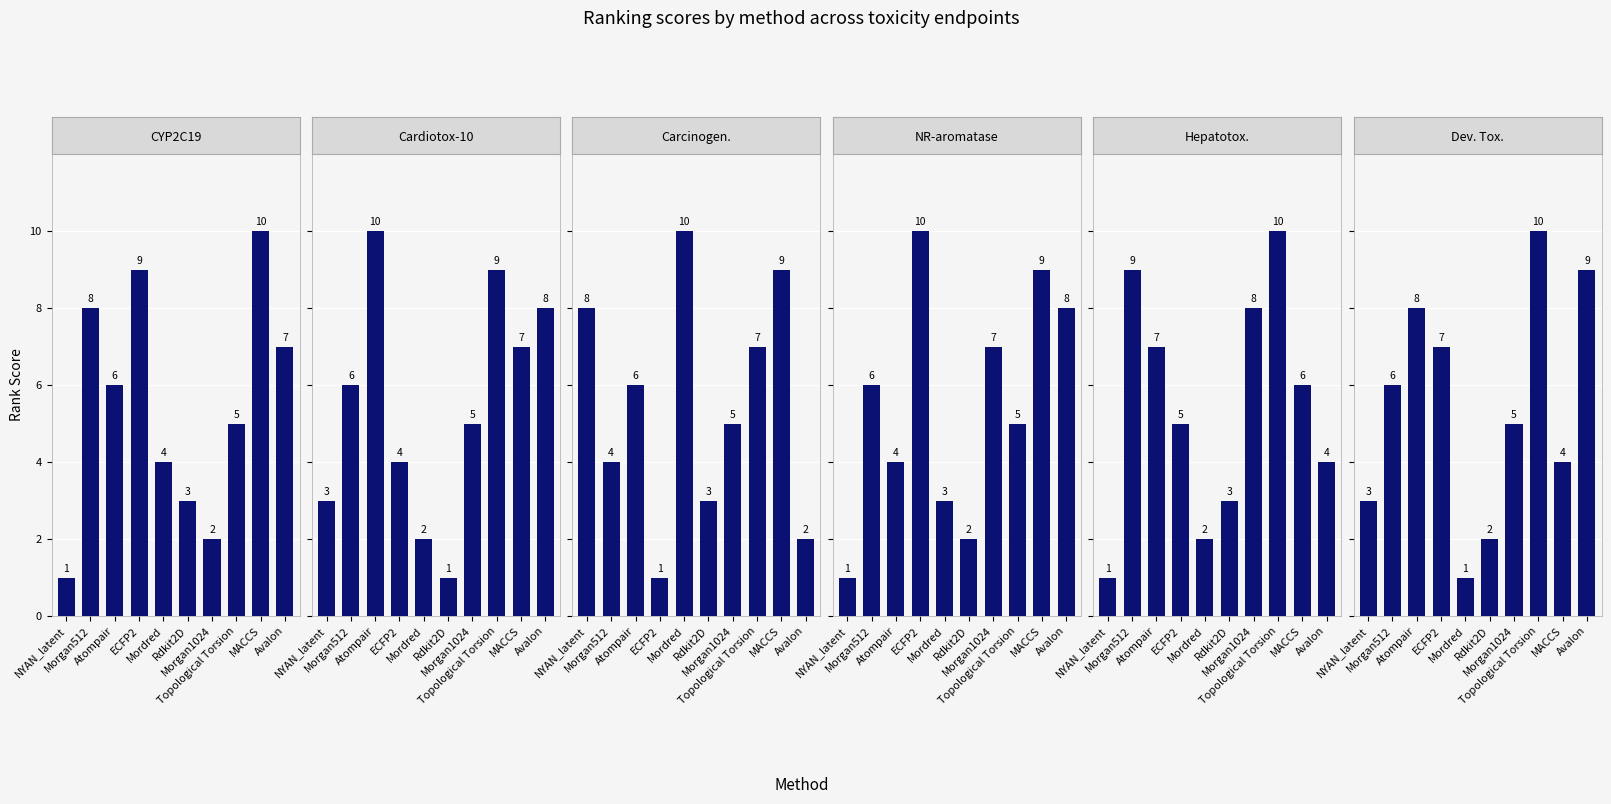

List the labels in order of Dev. Tox. value, largest first.

Topological Torsion, Avalon, Atompair, ECFP2, Morgan512, Morgan1024, MACCS, NYAN_latent, Rdkit2D, Mordred